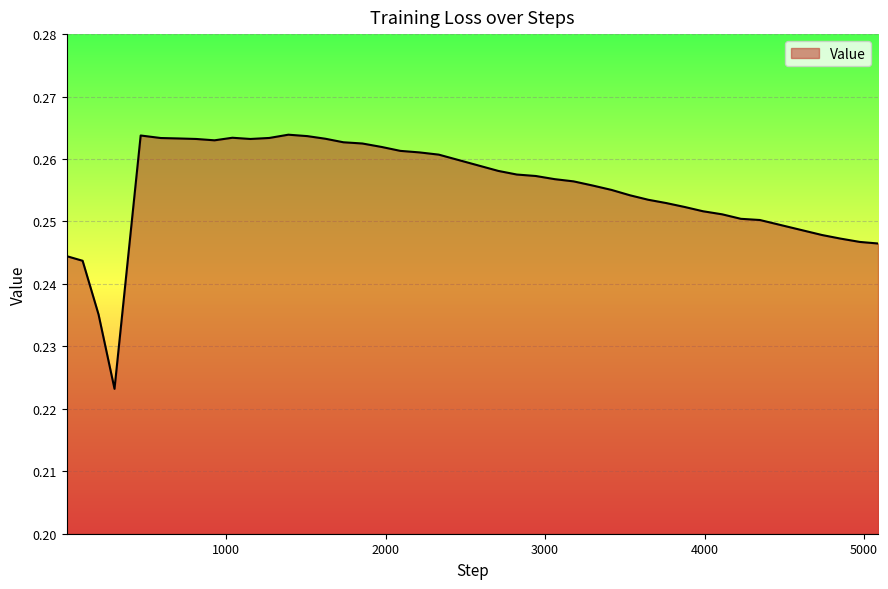

What is the smallest value displayed?

0.2